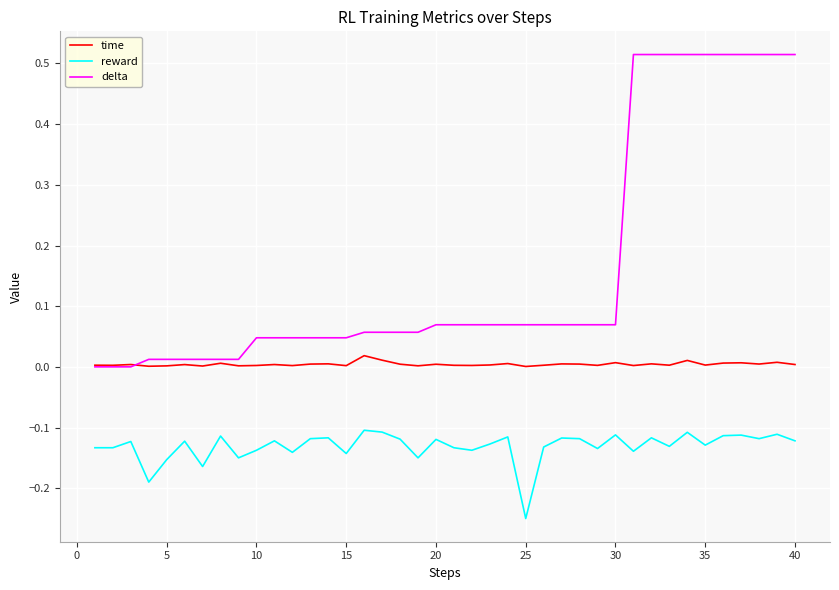

Which series has the largest total across all categories?

delta